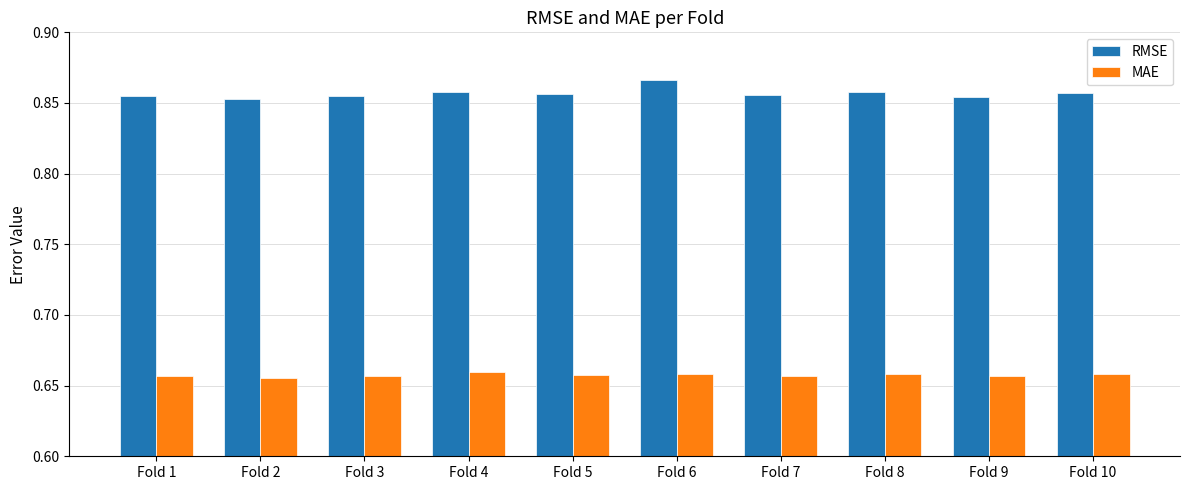

Count the MAE values in the range 0 to 1.

10